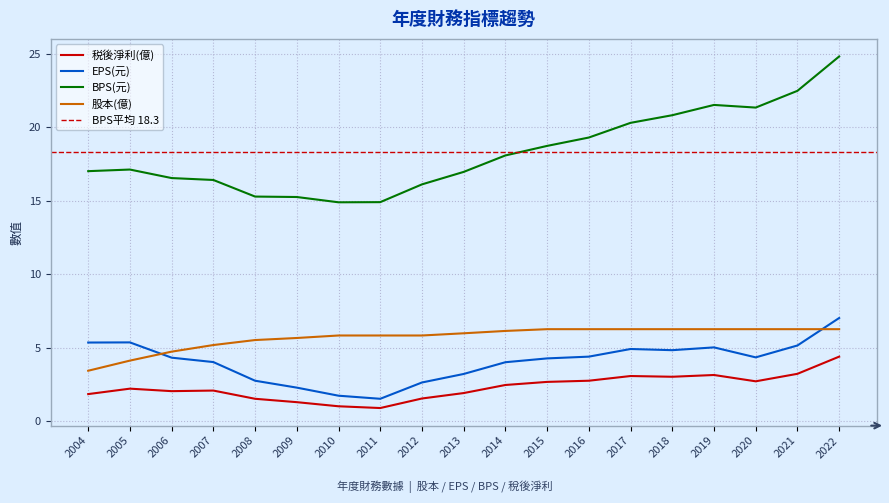

Rank the categories by 税後淨利(億) value from lowest to highest.

2011, 2010, 2009, 2008, 2012, 2004, 2013, 2006, 2007, 2005, 2014, 2015, 2020, 2016, 2018, 2017, 2019, 2021, 2022